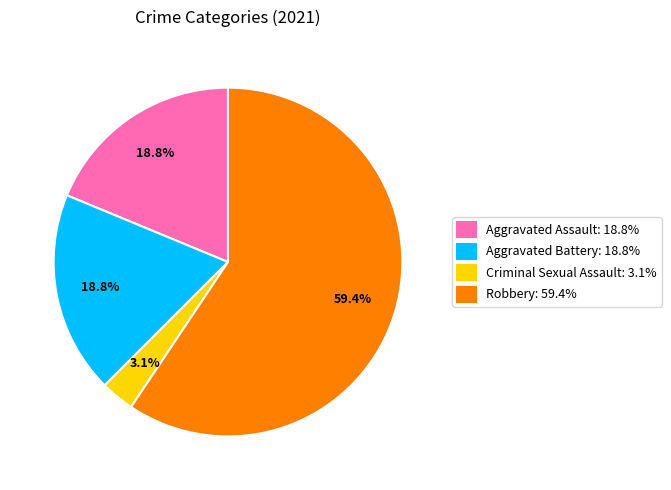

Is it true that Robbery is 65% of the pie?

False